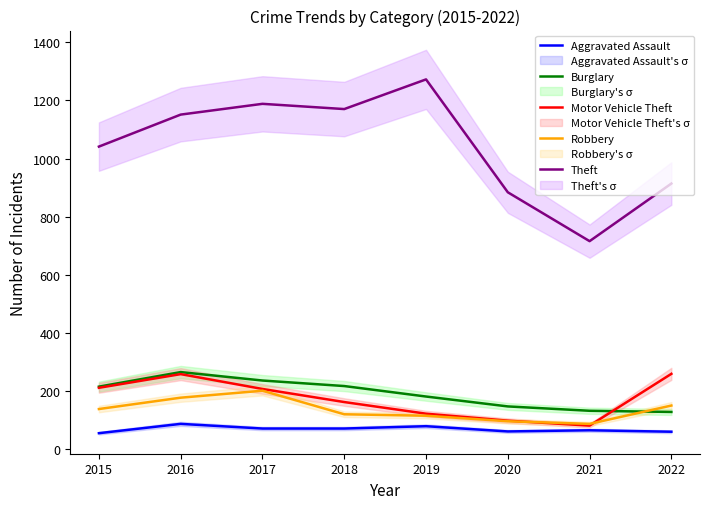

True or false: Theft and Motor Vehicle Theft cross at least once.

False